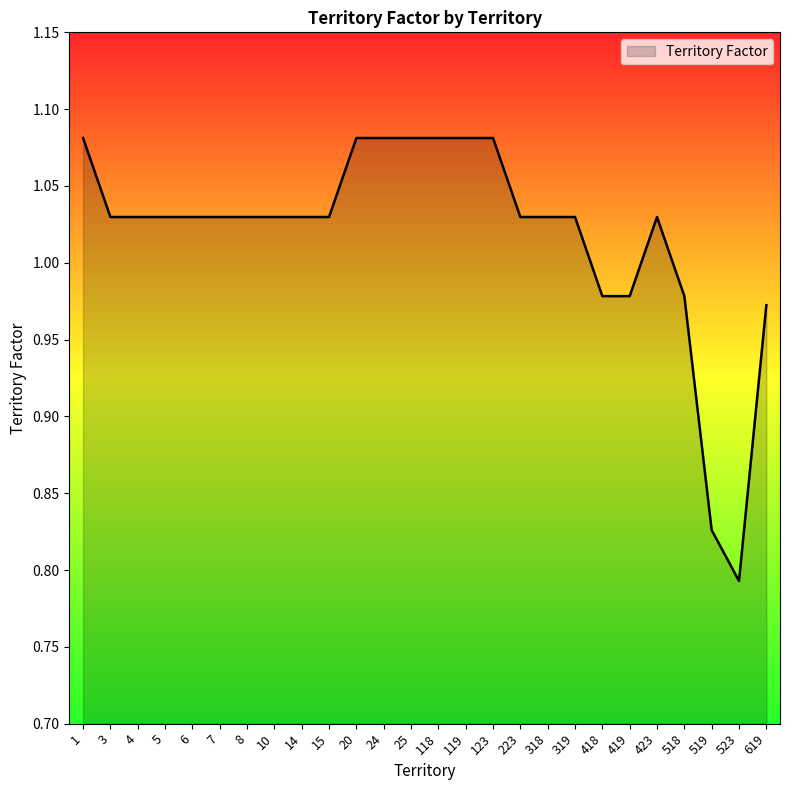

What is the difference between the second highest and second lowest values?

0.3